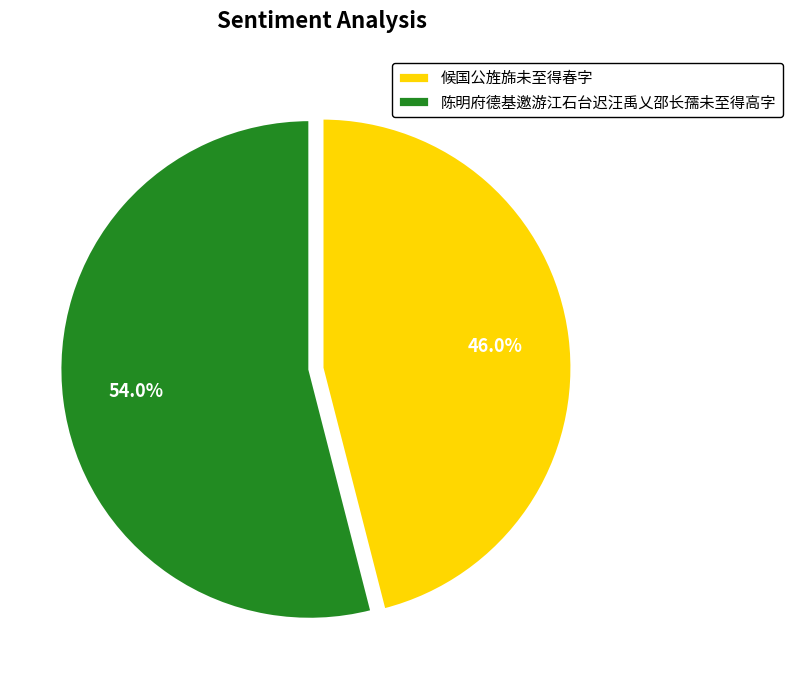

Which category has the smallest portion of the pie?

候国公旌旆未至得春字